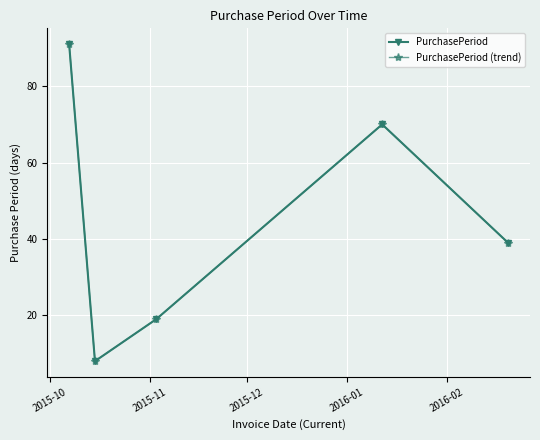

True or false: PurchasePeriod (trend) and PurchasePeriod cross at least once.

False